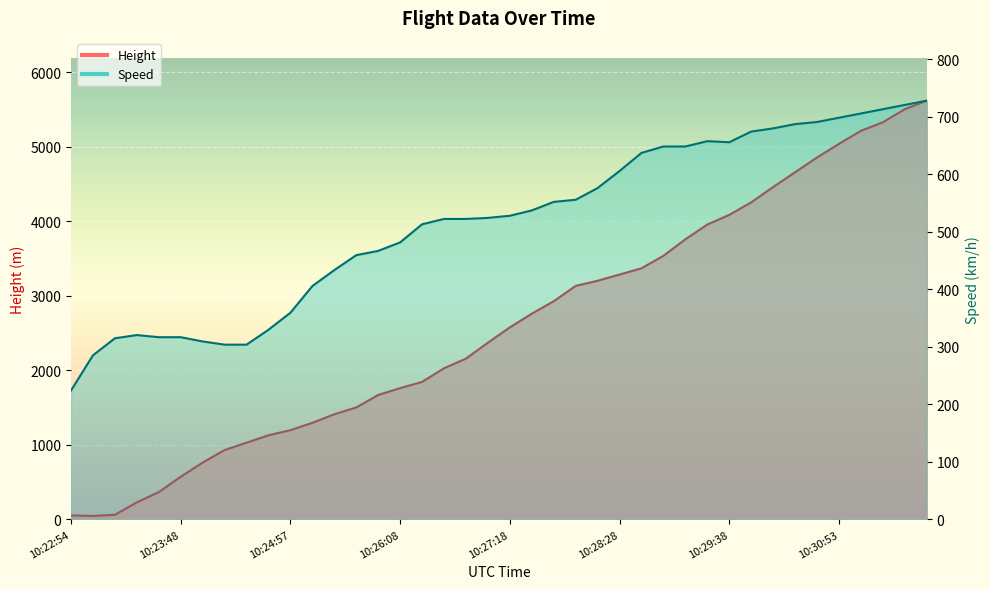

List the labels in order of Speed value, smallest first.

10:22:54, 10:22:57, 10:24:17, 10:24:28, 10:24:03, 10:23:08, 10:23:33, 10:23:48, 10:23:22, 10:24:42, 10:24:57, 10:25:12, 10:25:27, 10:25:43, 10:25:57, 10:26:08, 10:26:22, 10:26:37, 10:26:48, 10:27:02, 10:27:18, 10:27:32, 10:27:47, 10:28:02, 10:28:13, 10:28:28, 10:28:43, 10:28:58, 10:29:13, 10:29:38, 10:29:27, 10:29:52, 10:30:07, 10:30:23, 10:30:37, 10:30:53, 10:31:07, 10:31:19, 10:31:32, 10:31:43